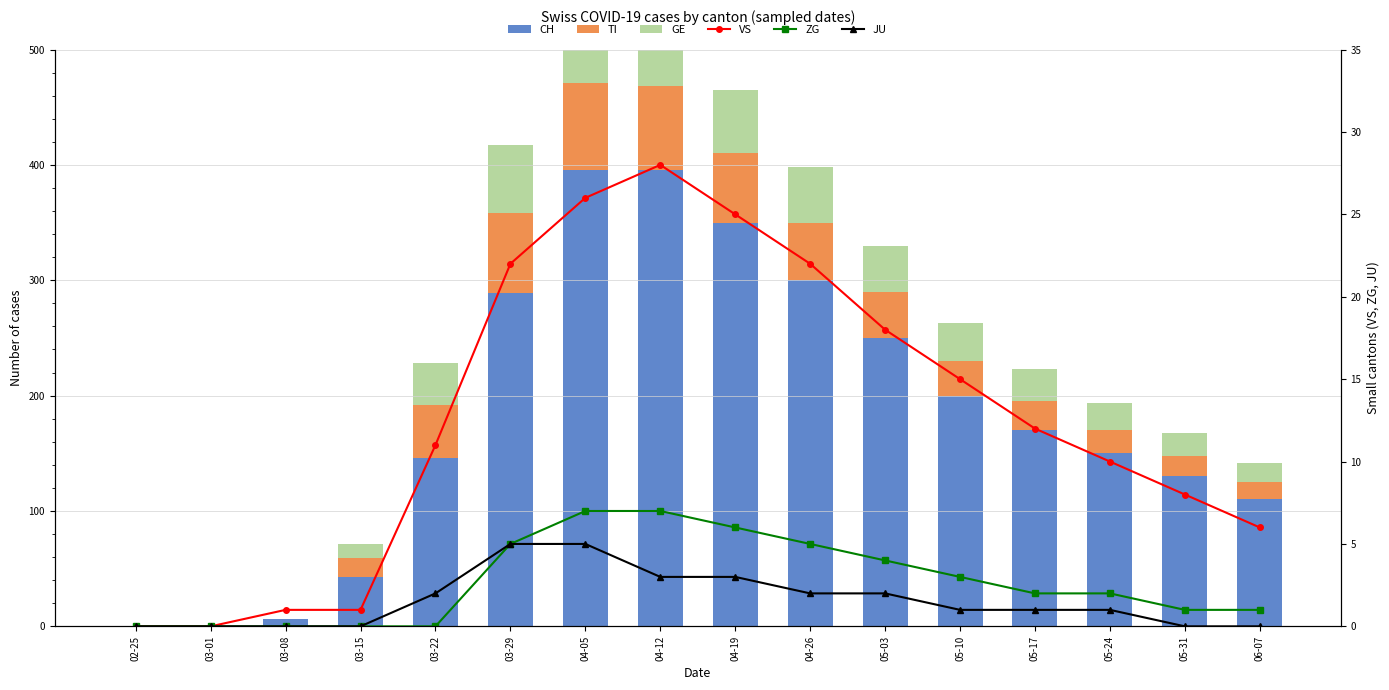

Between 03-22 and 02-25, which is larger?

03-22